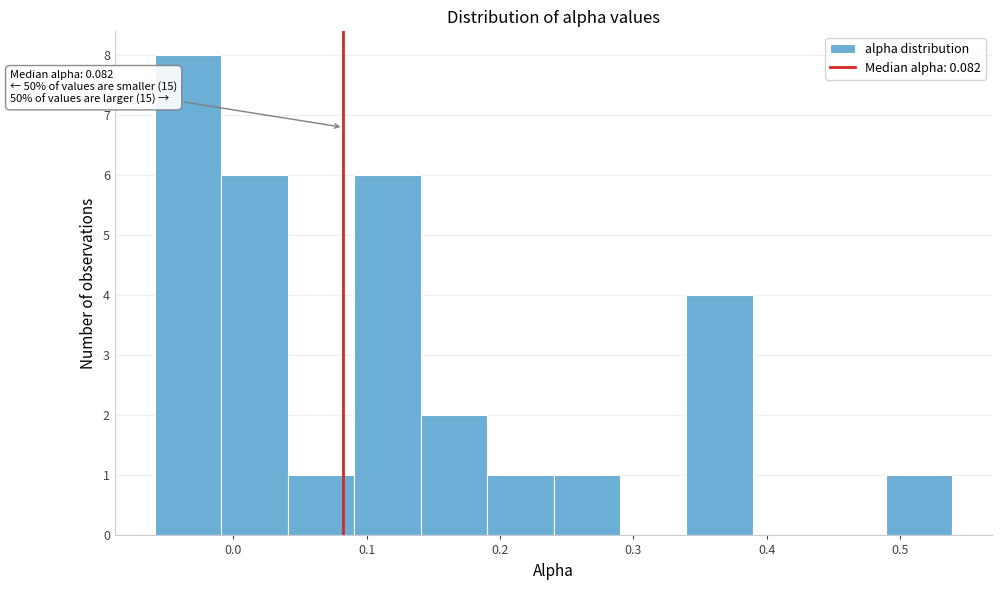

Which range on the x-axis has the tallest bar?

-0.06 to -0.01